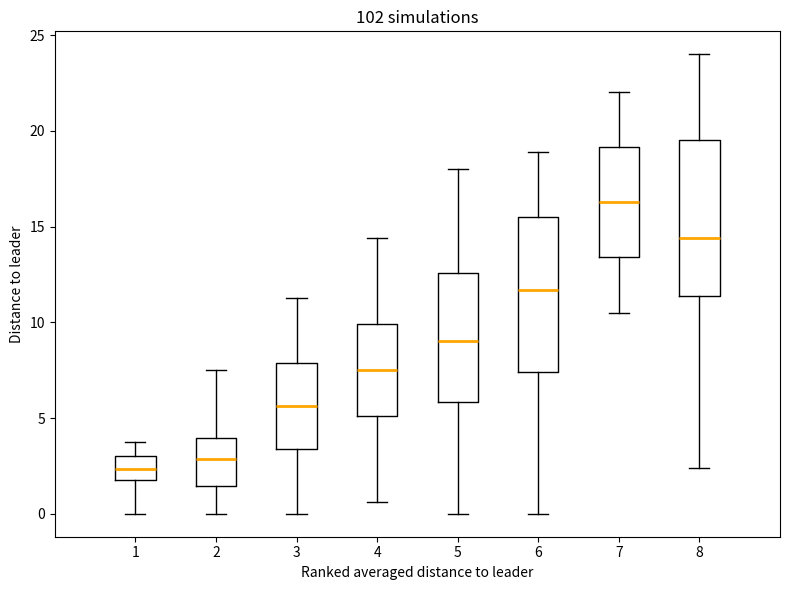

Reading left to right, transcribe this box plot: for each box, give where its median line is, the range the box spans, and where its two whiskers end, as read against the y-axis. The values are not printed on the chart, so give them approximately, as read against the axis.

1: median 2.5, box 2.0 to 3.0, whiskers 0.0 to 4.0
2: median 3.0, box 1.5 to 4.0, whiskers 0.0 to 7.5
3: median 5.5, box 3.5 to 8.0, whiskers 0.0 to 11.5
4: median 7.5, box 5.0 to 10.0, whiskers 0.5 to 14.5
5: median 9.0, box 6.0 to 12.5, whiskers 0.0 to 18.0
6: median 11.5, box 7.5 to 15.5, whiskers 0.0 to 19.0
7: median 16.5, box 13.5 to 19.0, whiskers 10.5 to 22.0
8: median 14.5, box 11.5 to 19.5, whiskers 2.5 to 24.0